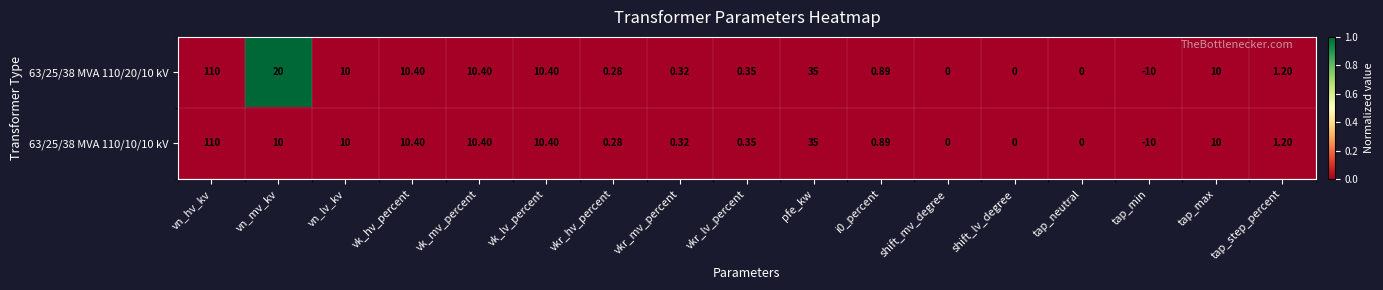

At which category does the chart reach its peak across all series?

vn_hv_kv